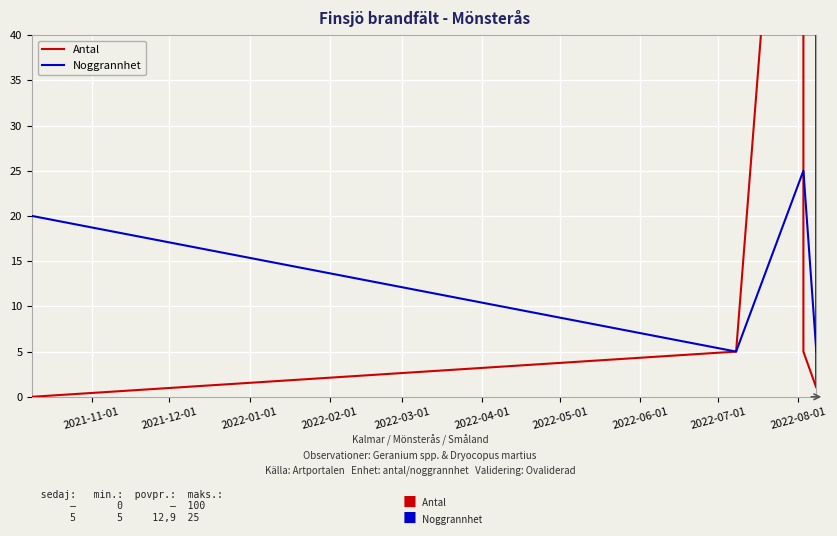

What is the value of the Antal point at the 6th from the left?

69